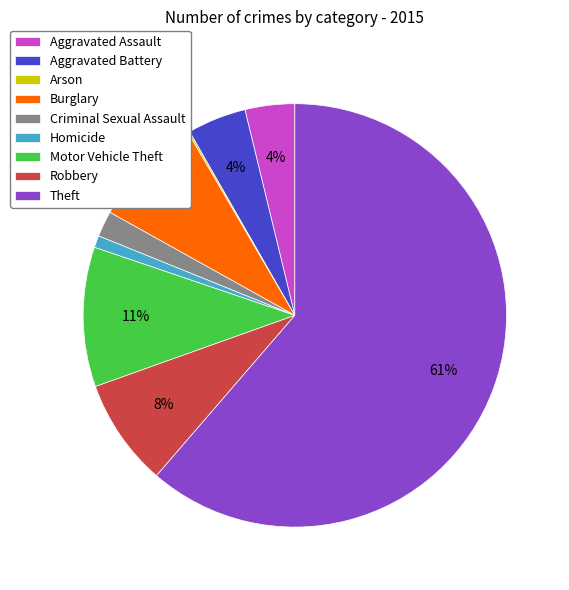

To the nearest percent, what portion does Aggravated Assault represent?

4%